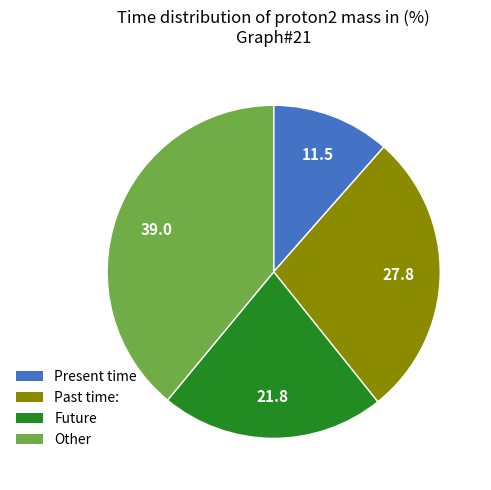

What is the largest slice in the pie chart?

Other